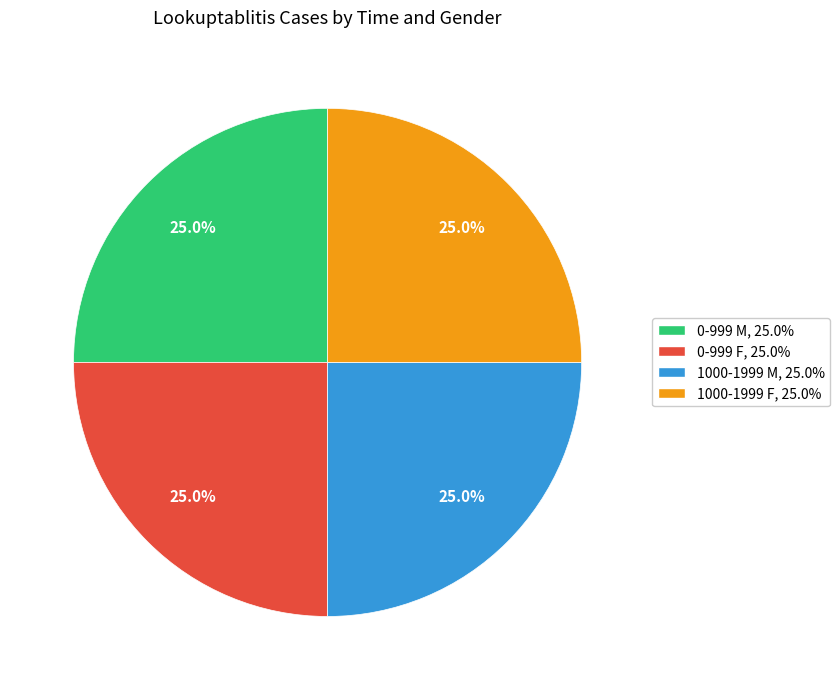

Combined, what portion of the pie is 1000-1999 M and 0-999 F?

50.0%